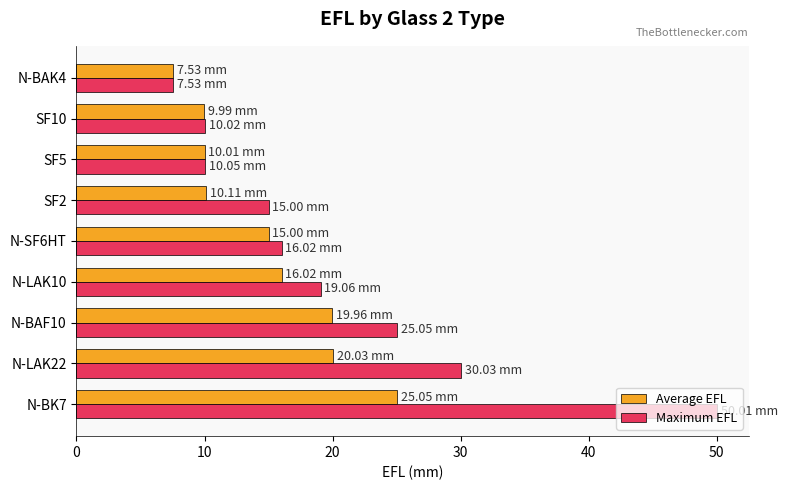

What is the total value across all series at N-BAK4?

15.1